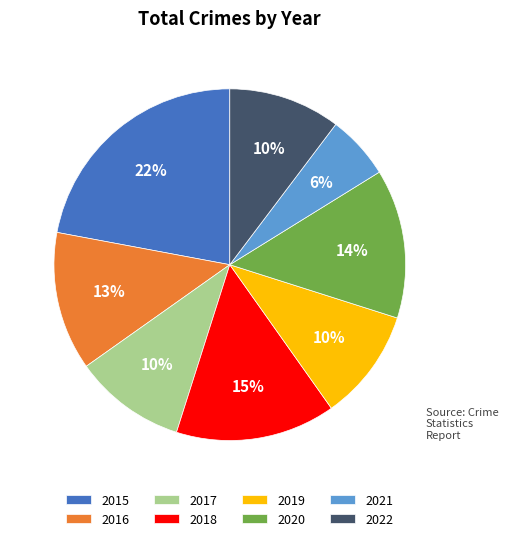

To the nearest percent, what is the combined percentage of 2019 and 2018?

25%